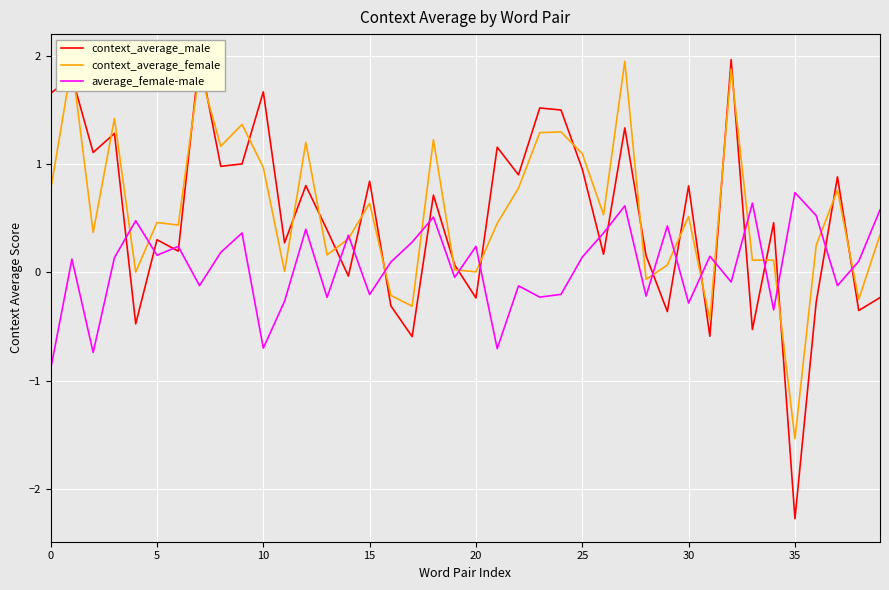

What is the maximum value for average_female-male?

0.7